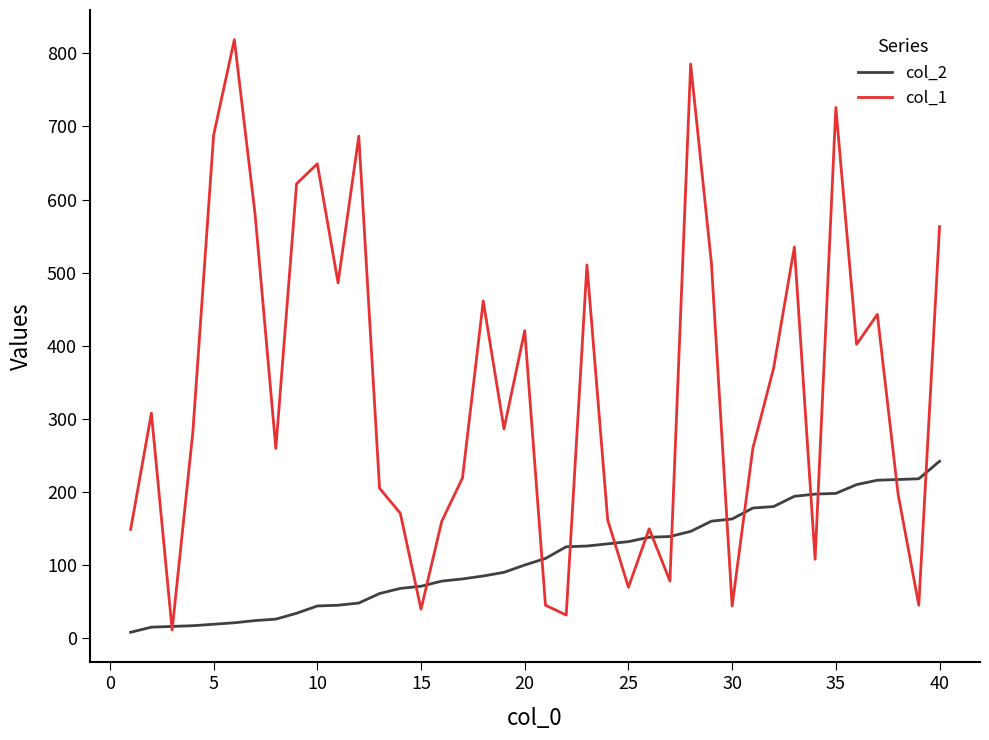

What is the maximum value shown in the chart?

818.7